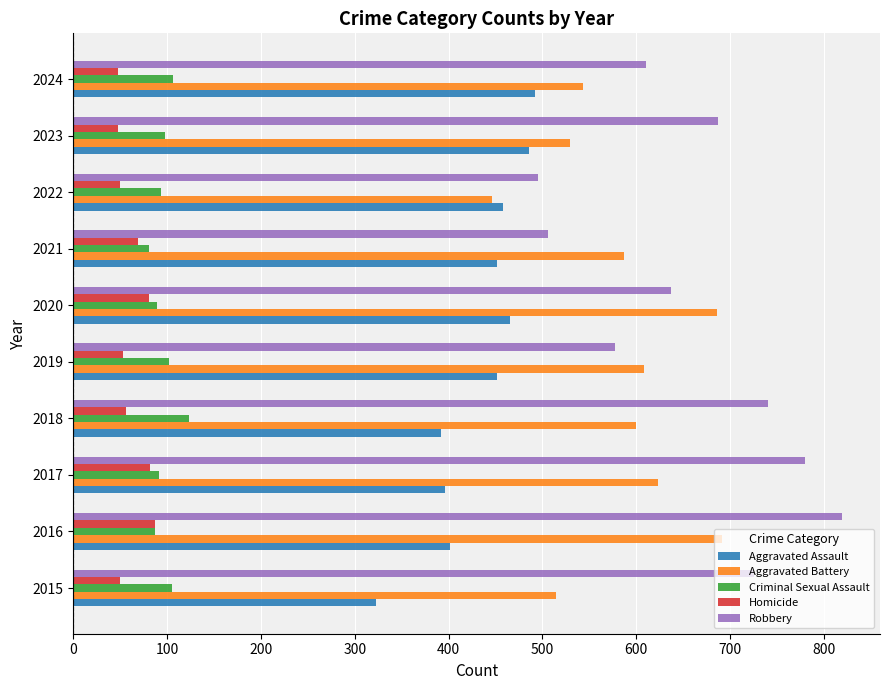

True or false: Robbery has a value of 992 at 2019.

False